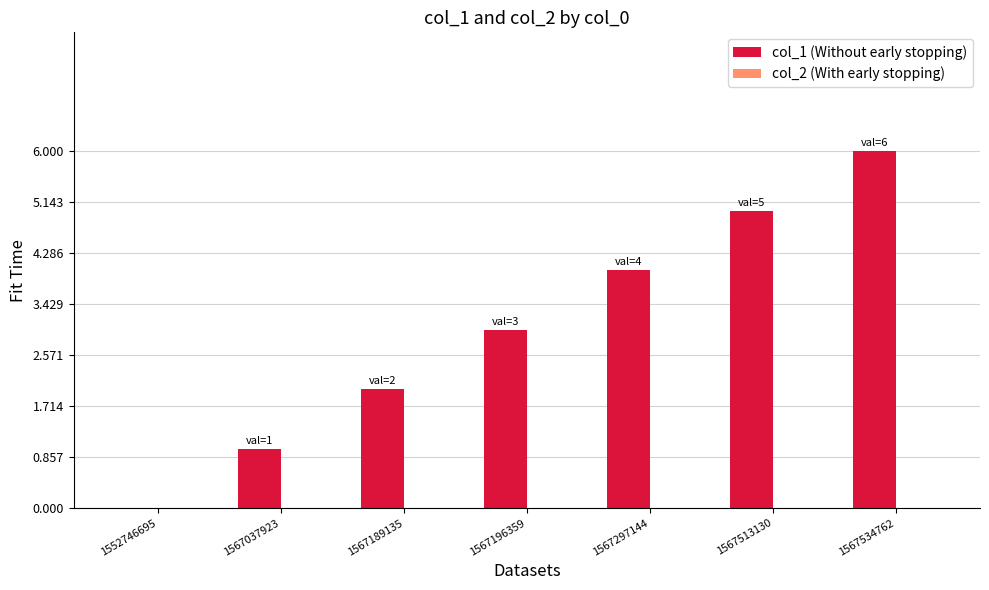

How many data points does each series have?

7